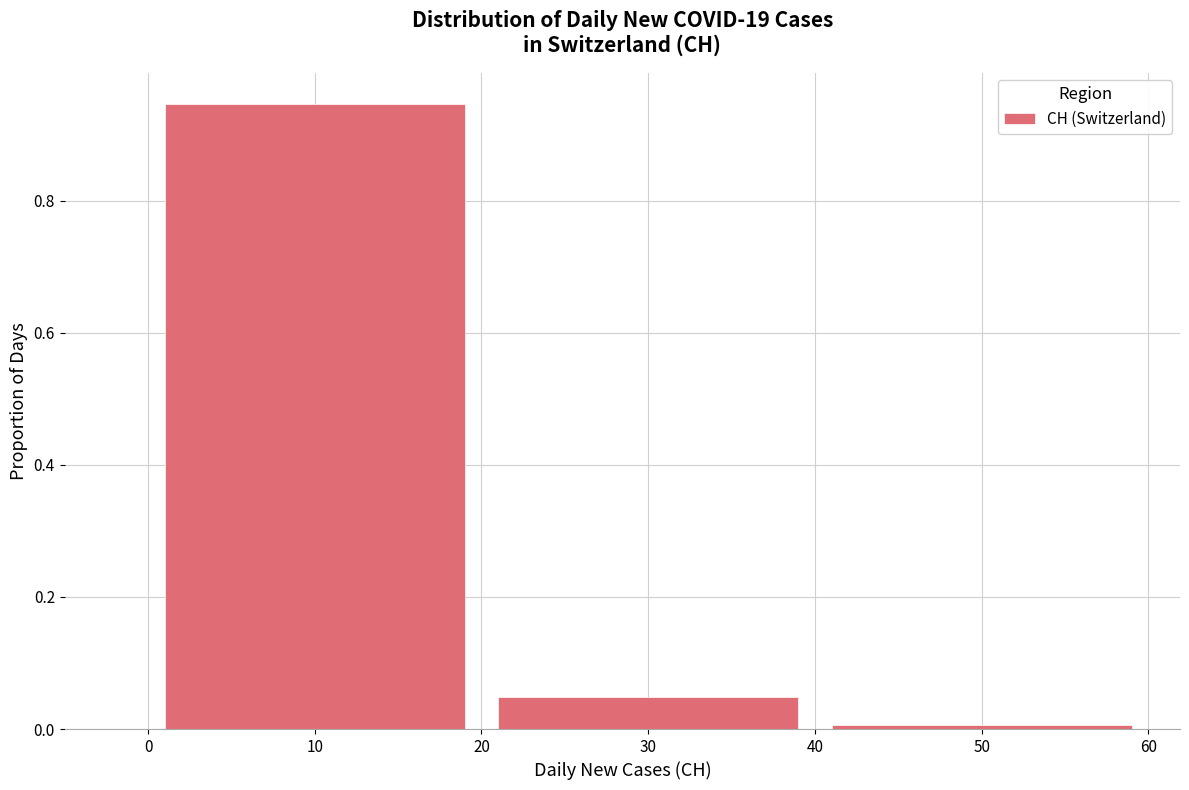

Reading left to right, list every bar in this chart as the range it spans on the x-axis followed by its height. The values are not printed on the chart, so give them approximately, as read against the axis.

0 to 20: 0.94
20 to 40: 0.04
40 to 60: under 0.02